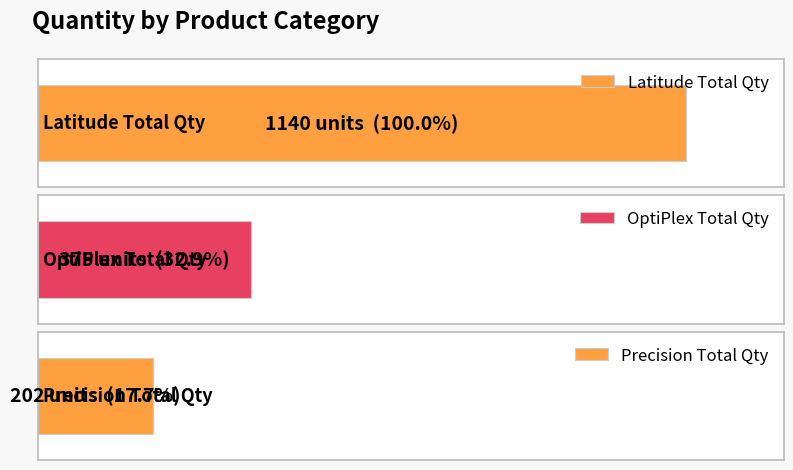

At which label is OptiPlex closest to 97?

17